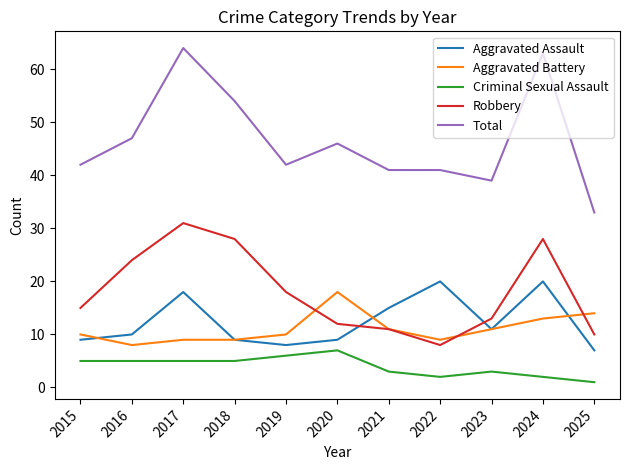

Which series has the largest total across all categories?

Total